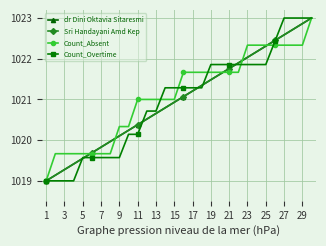

How many intersections are there between Sri Handayani Amd Kep and Count_Absent?

5